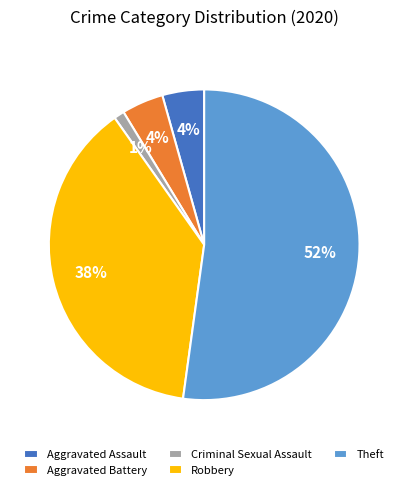

Does Criminal Sexual Assault account for over 50% of the chart?

No